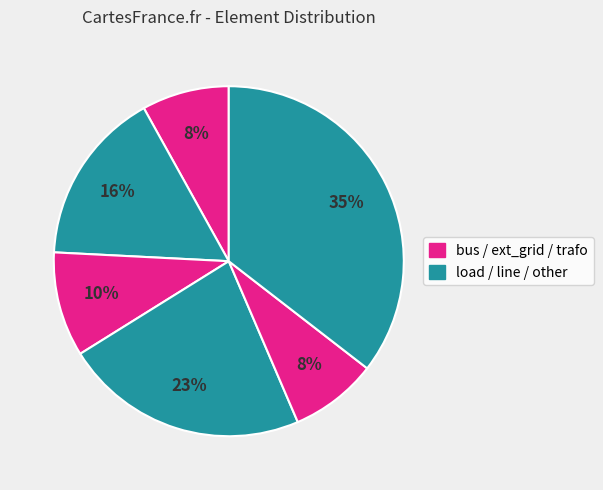

What is the largest slice in the pie chart?

other